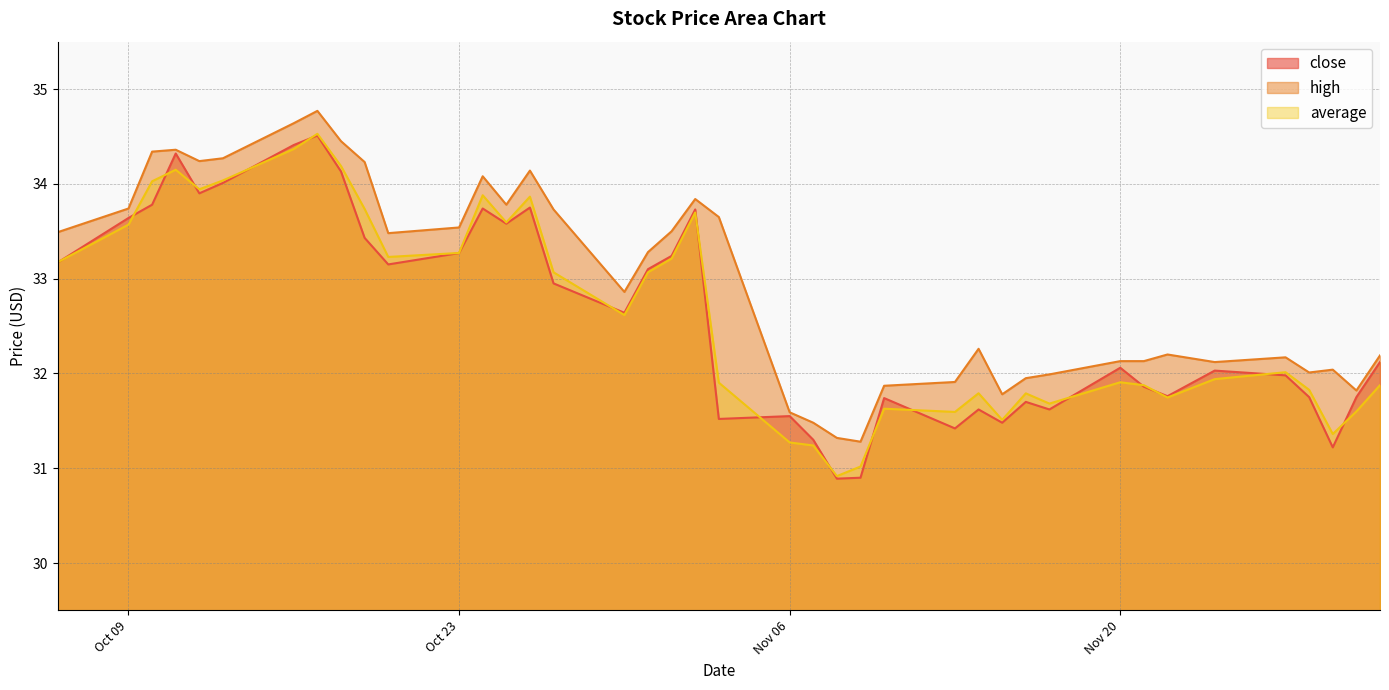

How many lines are shown in the chart?

3